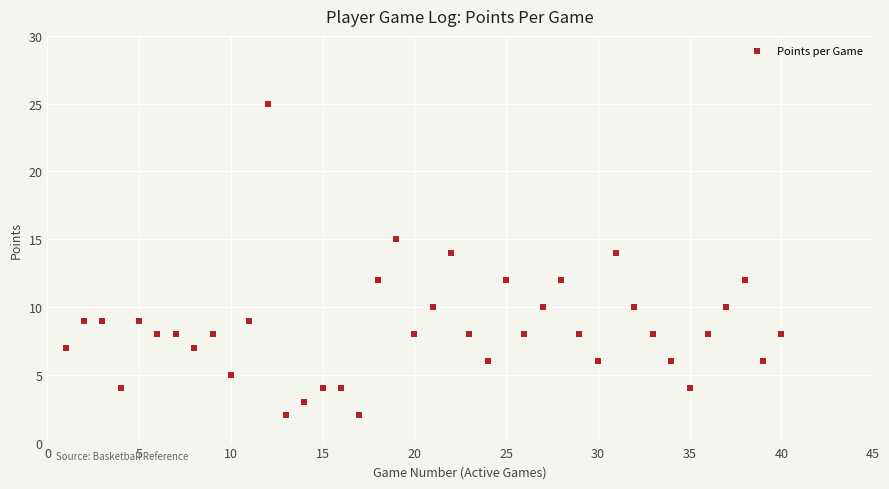

What is the range of X values (max minus min)?

39